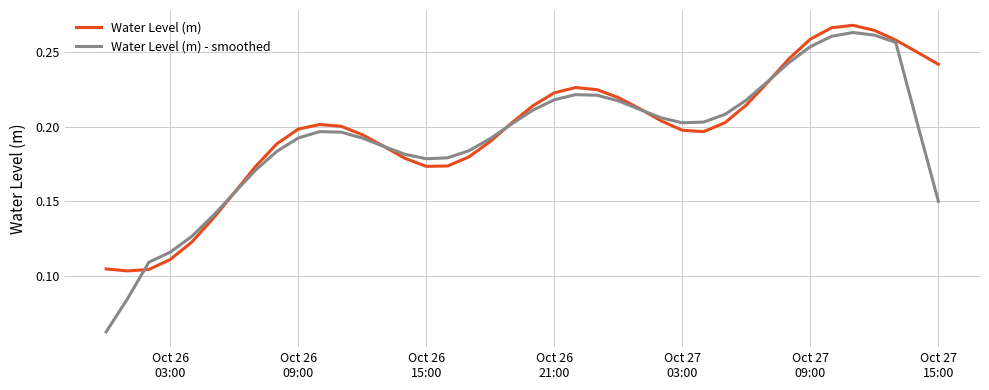

Which series has the largest range (max minus min)?

Water Level (m) - smoothed